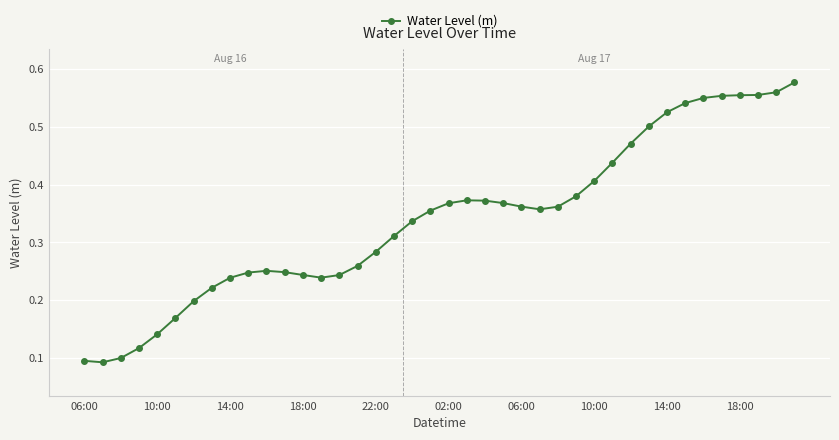

What is the sum of all values?

13.6